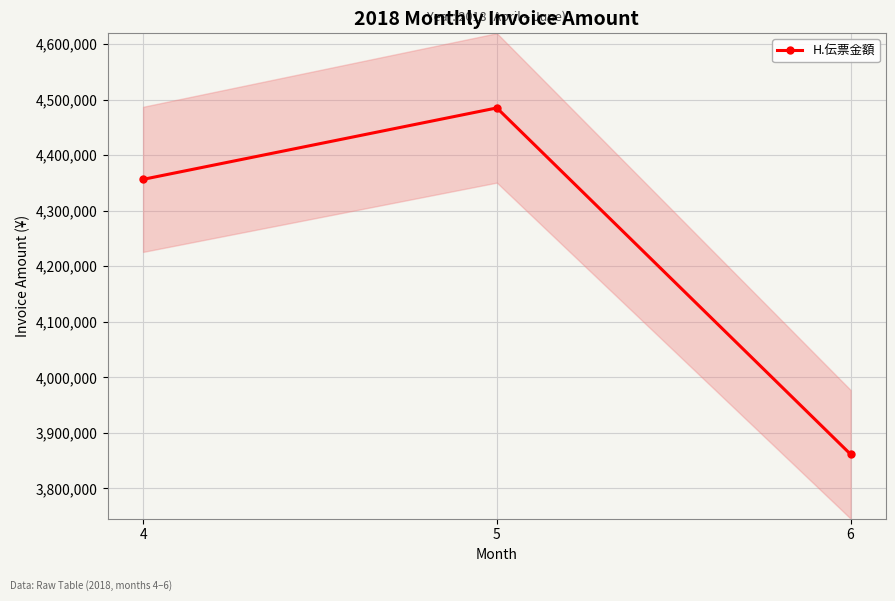

At which category does the chart reach its minimum across all series?

6